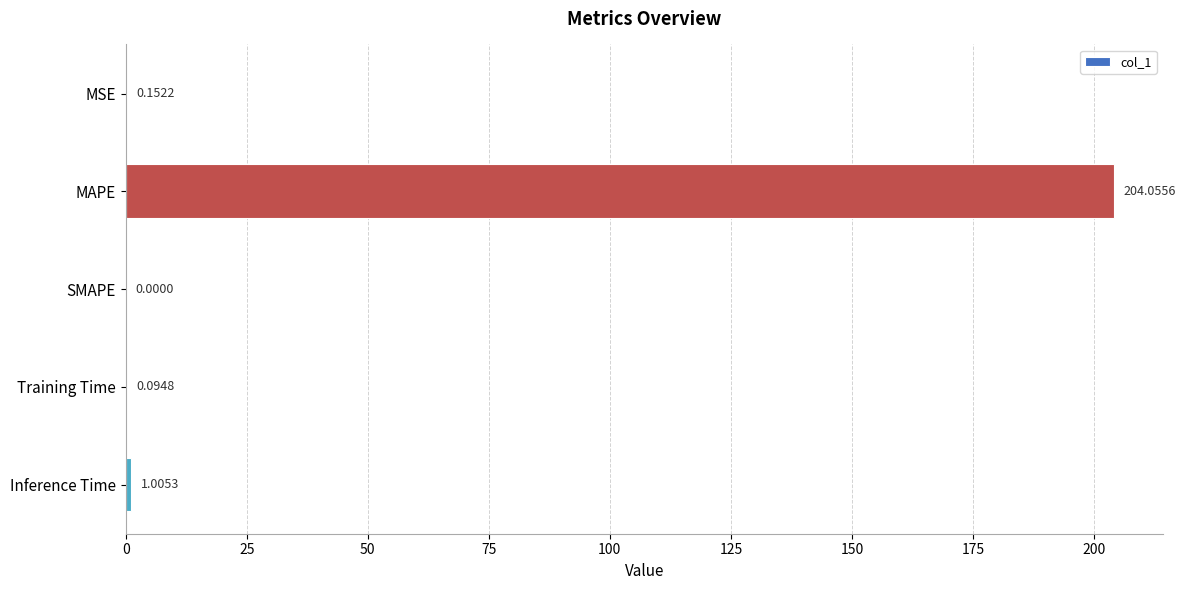

Which label corresponds to the largest value in the chart?

MAPE